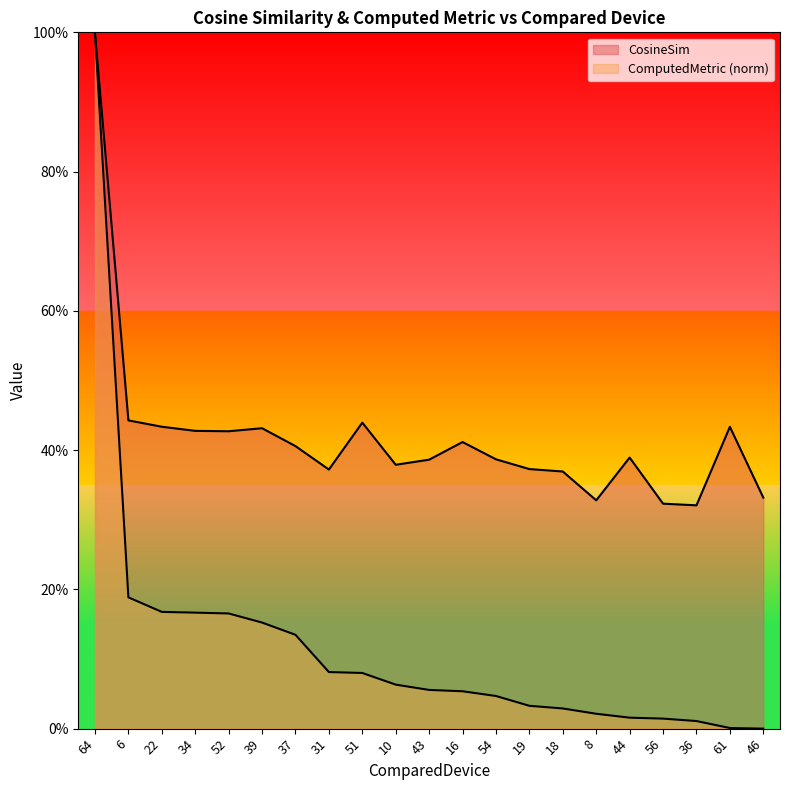

At which category is the sum across all series the highest?

64